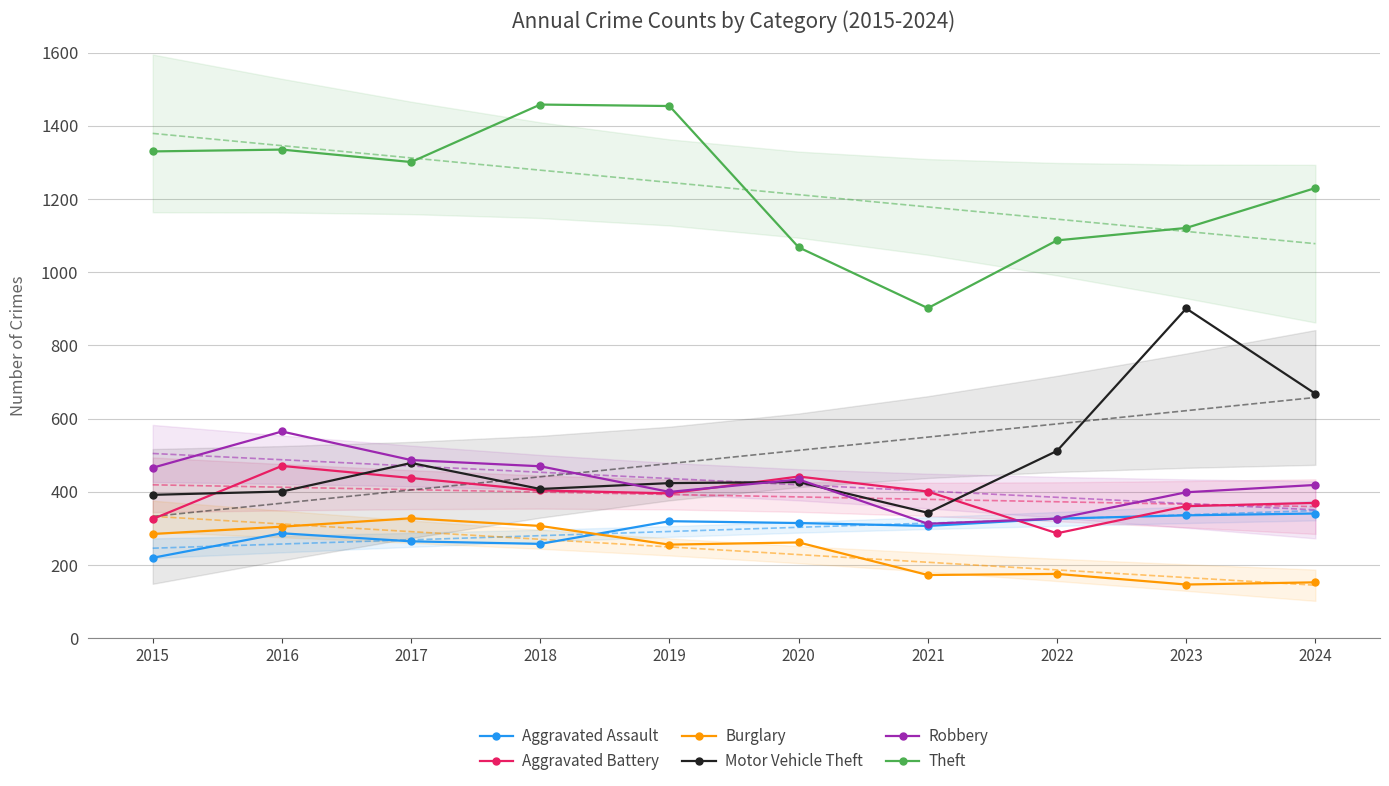

Rank the series by their maximum value, from lowest to highest.

Burglary, Aggravated Assault, Aggravated Battery, Robbery, Motor Vehicle Theft, Theft